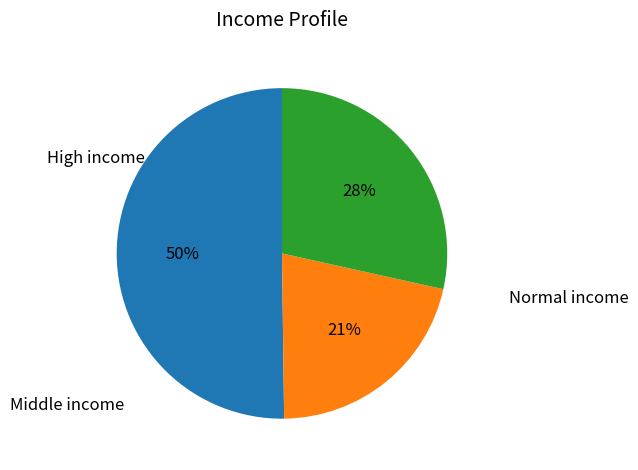

Count the number of slices in the pie.

3